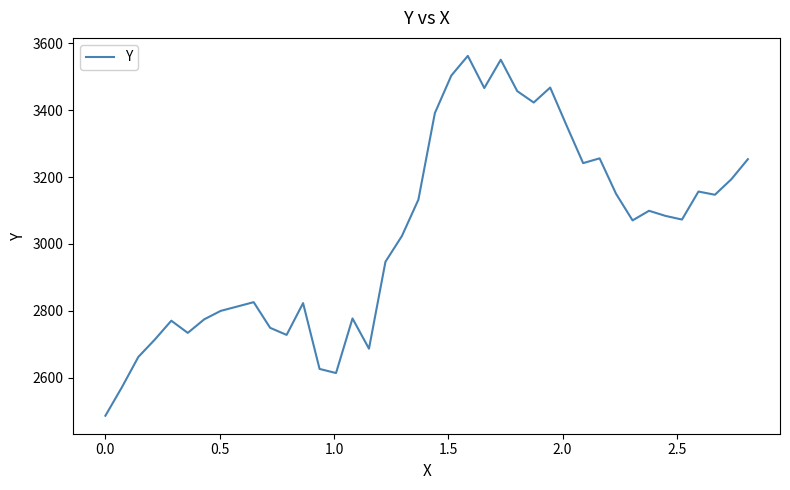

How many values exceed 3073?

20